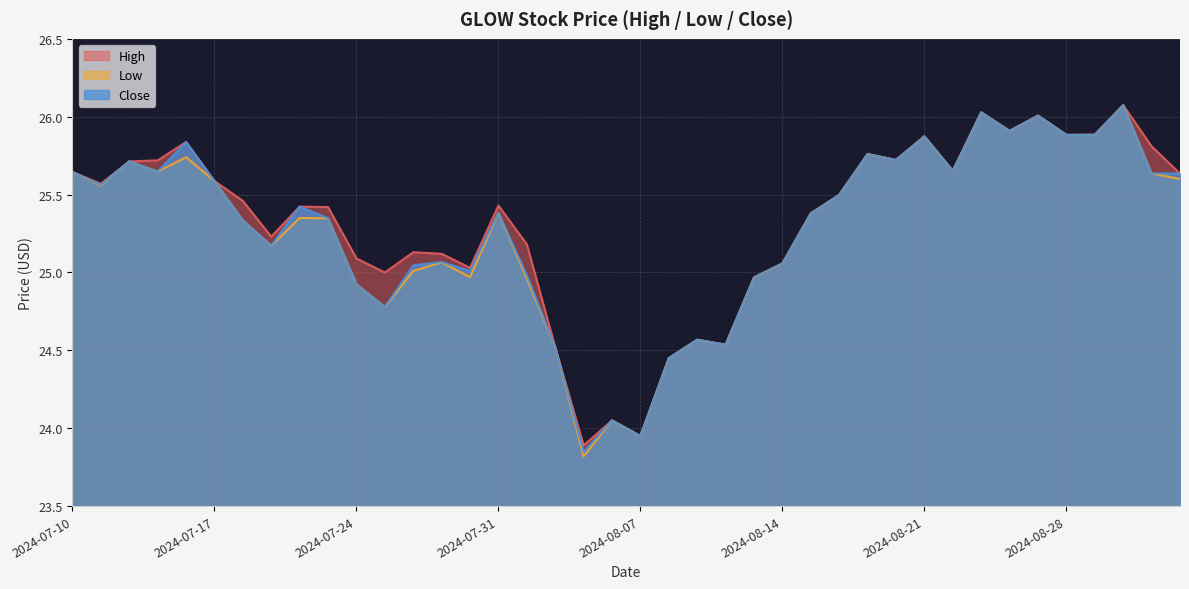

Rank the series at 2024-08-26 from highest to lowest value.

High, Low, Close